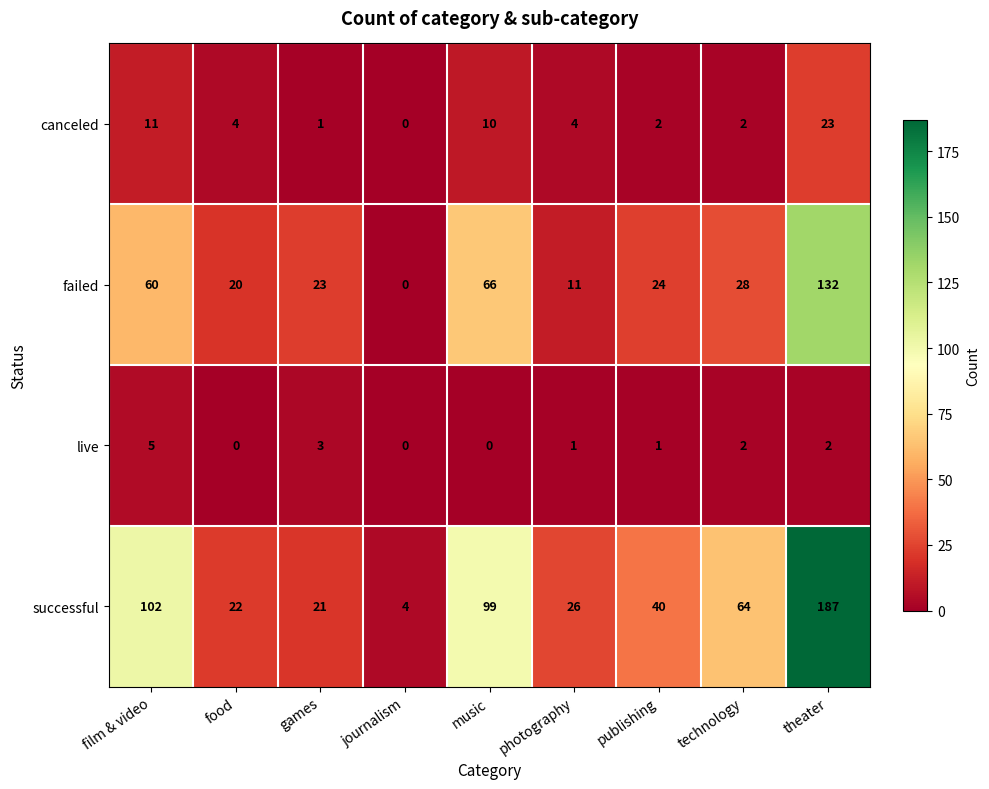

Which series has the largest total across all categories?

successful